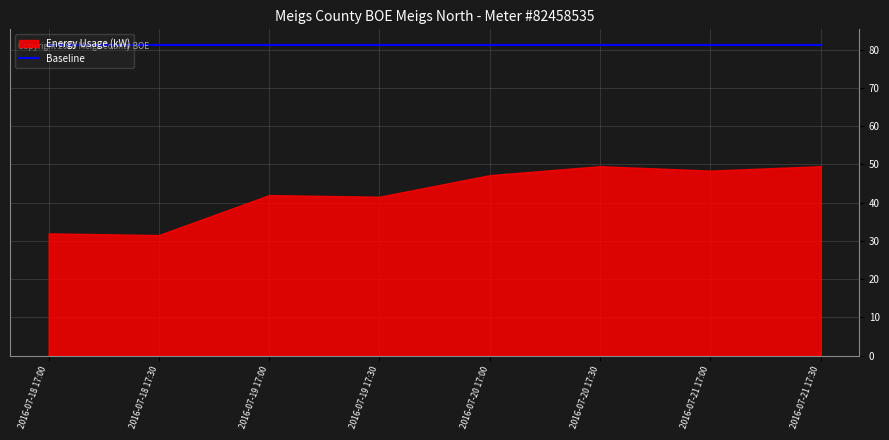

Reading right to left, what are all the values shown in this chart?

Energy Usage (kW): 49.5	48.4	49.5	47.2	41.6	42.0	31.5	32.0
Baseline: 81.3	81.3	81.3	81.3	81.3	81.3	81.3	81.3